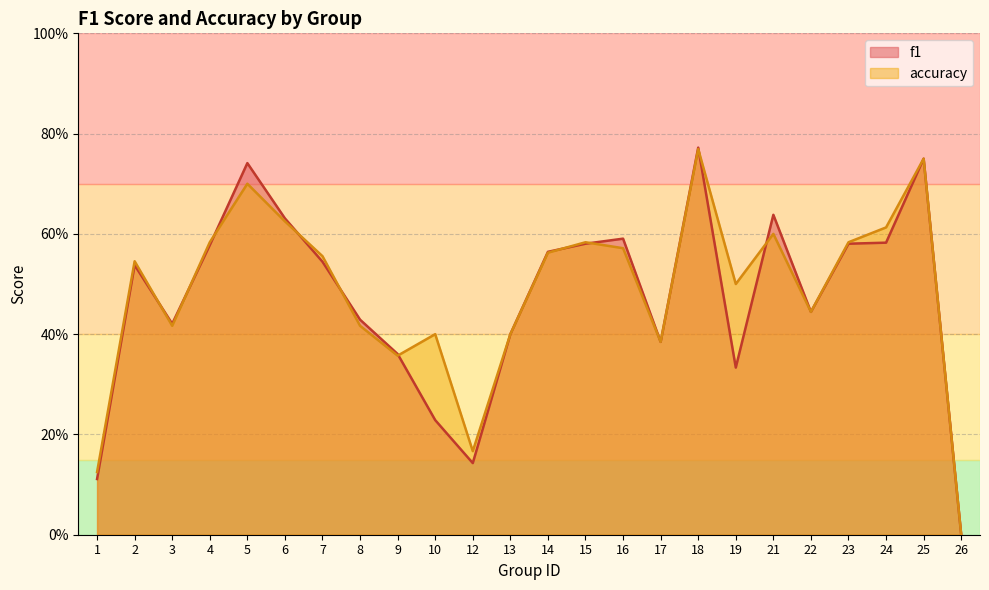

How many intersections are there between f1 and accuracy?

10